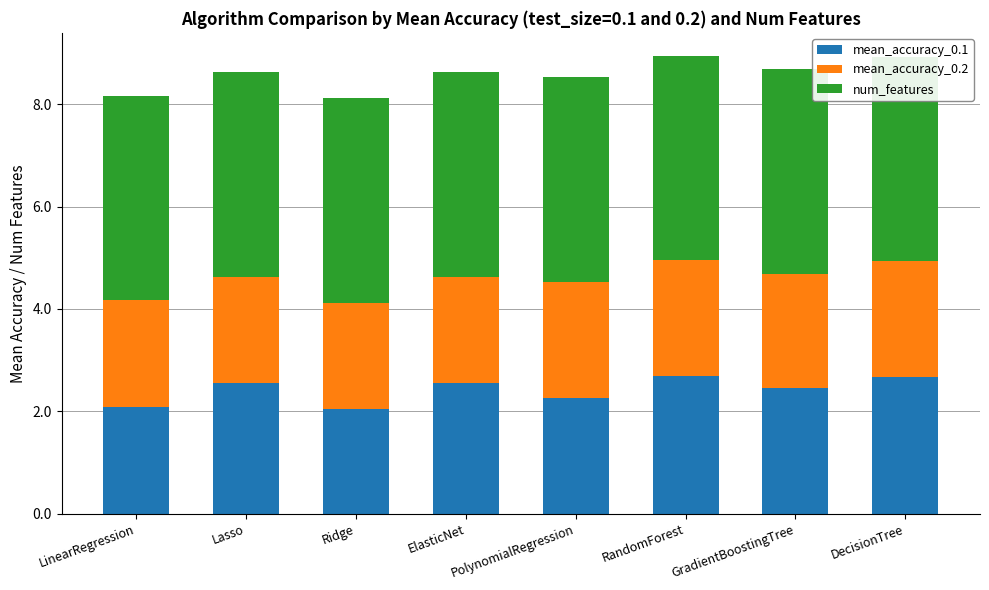

What is the average value of the mean_accuracy_0.1 series?

2.4